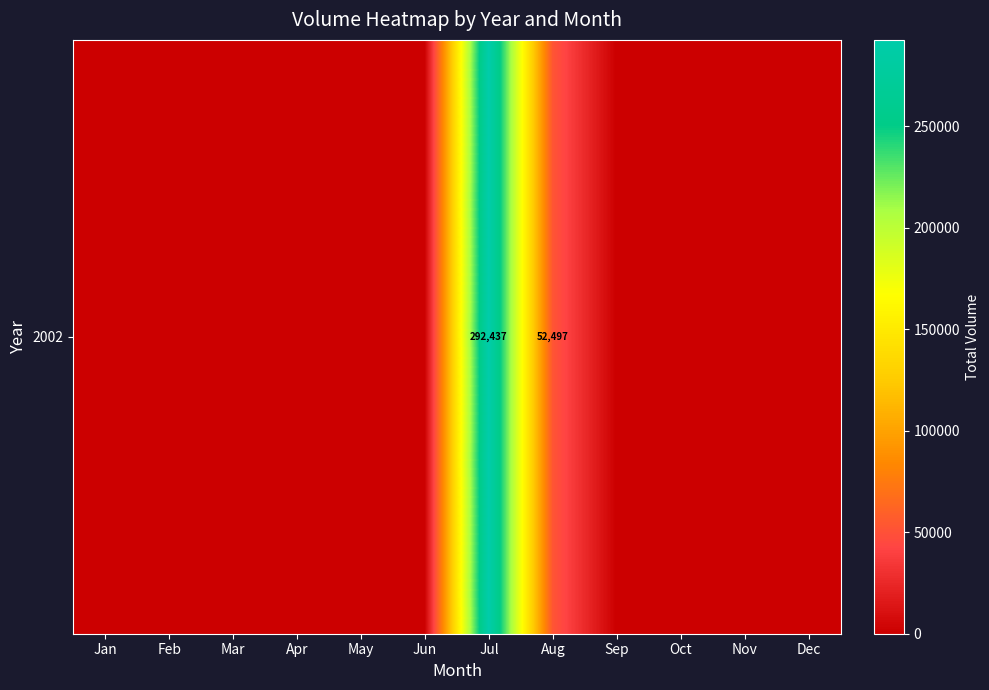

Reading left to right, extract all data points from this chart.

Jan=0	Feb=0	Mar=0	Apr=0	May=0	Jun=0	Jul=292437	Aug=52497	Sep=0	Oct=0	Nov=0	Dec=0